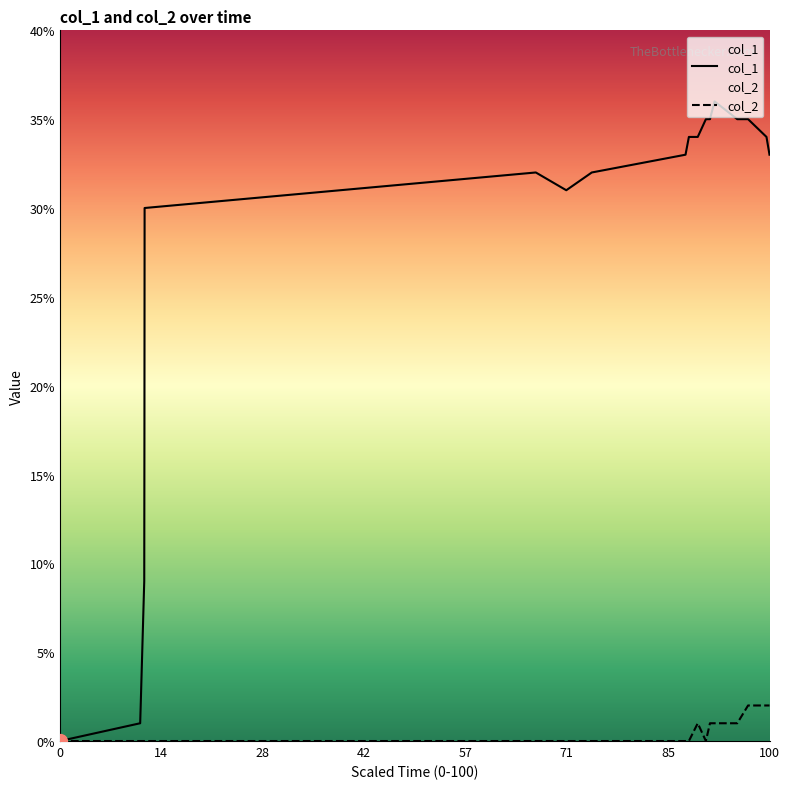

Which series contains the highest Y value?

col_1